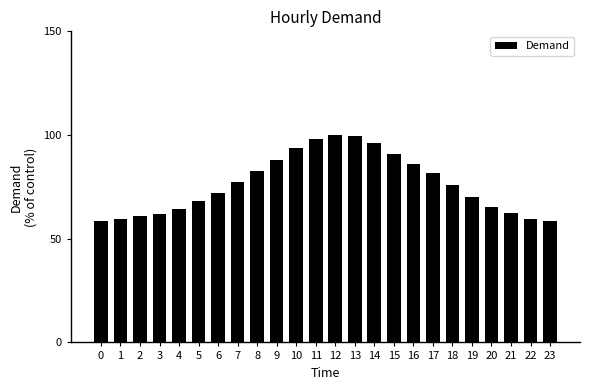

What is the smallest value displayed?

58.3